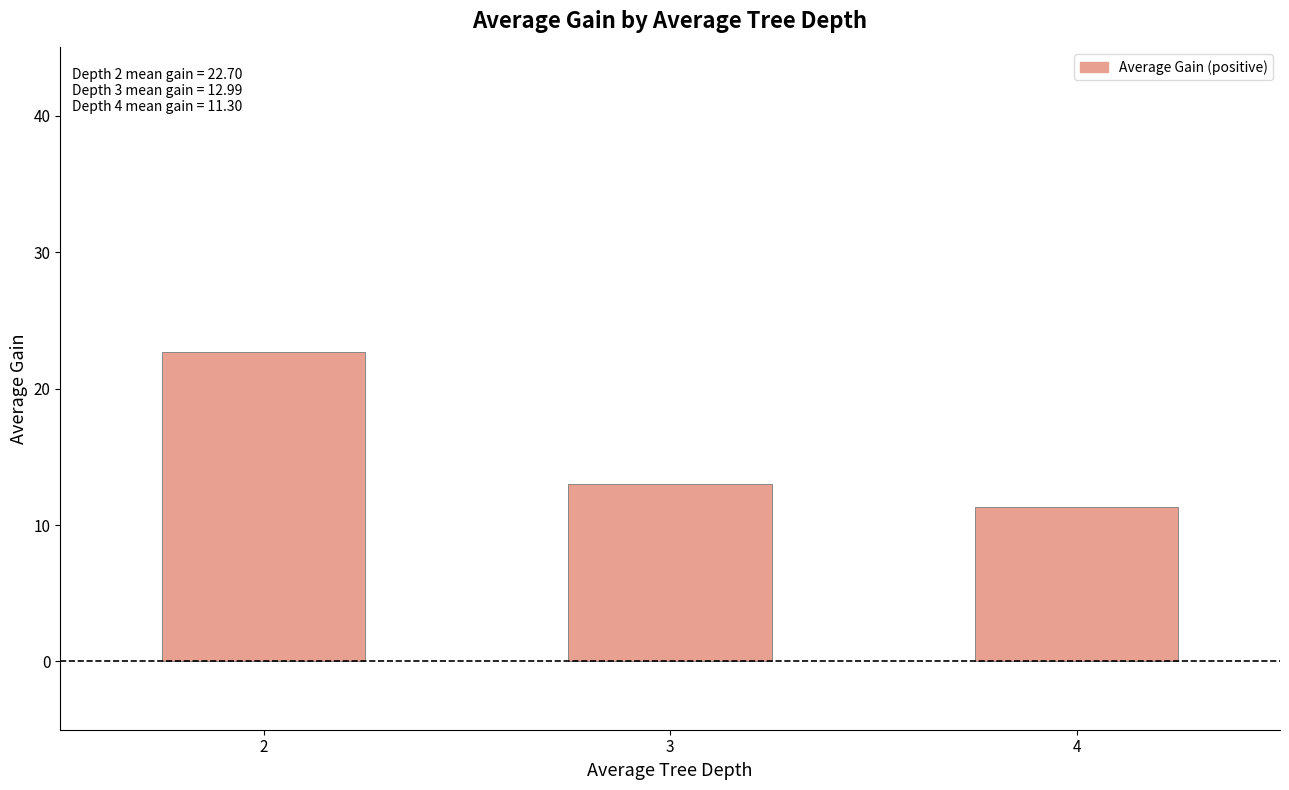

What value does the data have at 2?

22.7